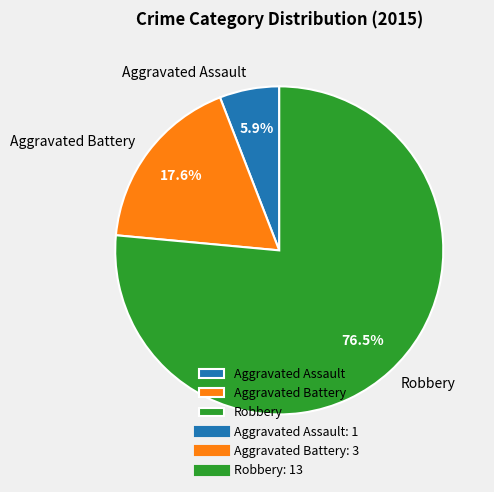

What percentage do Aggravated Assault and Robbery together represent?

82.4%